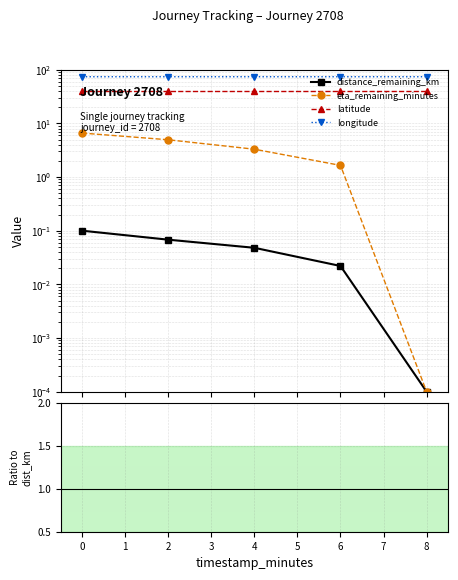

True or false: distance_remaining_km and latitude intersect in this chart.

False